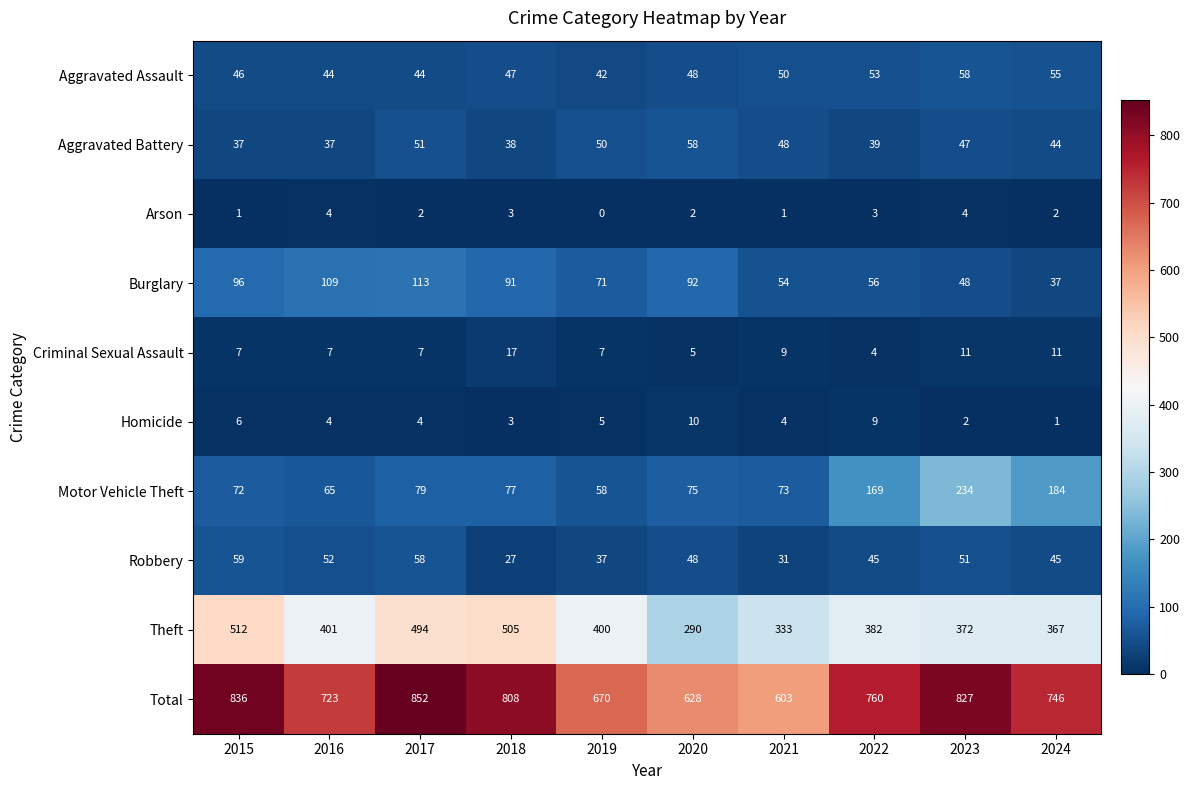

What is the sum of the Burglary values at 2018 and 2021?

145